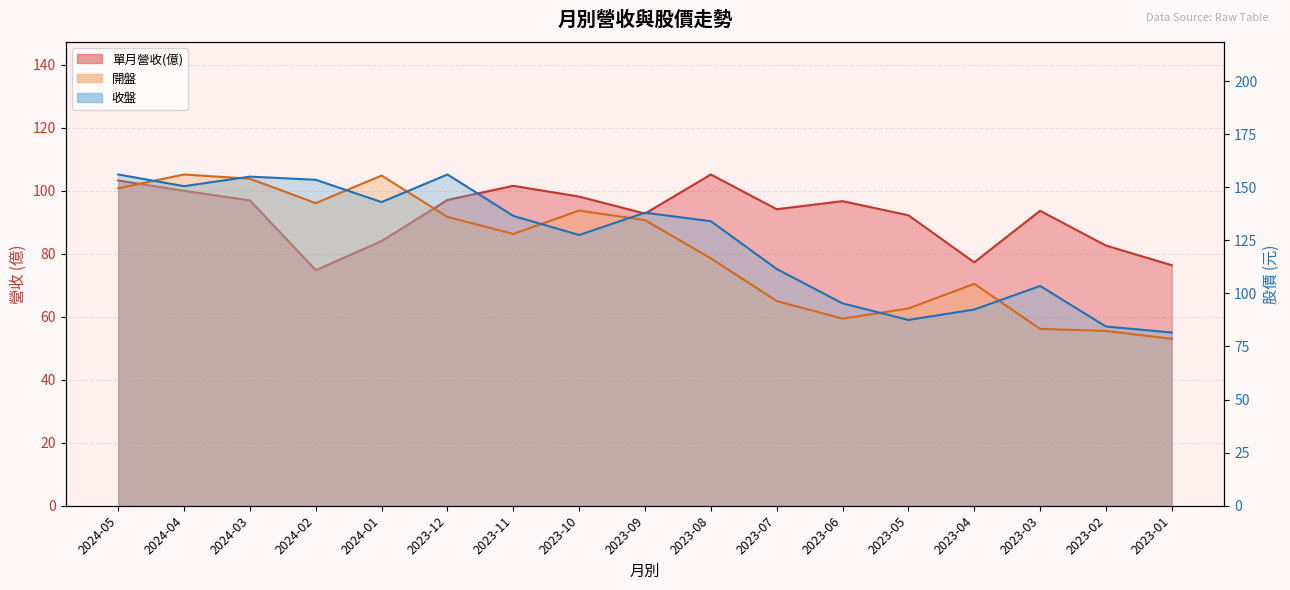

What are all the series names shown in the legend?

單月營收(億), 開盤, 收盤